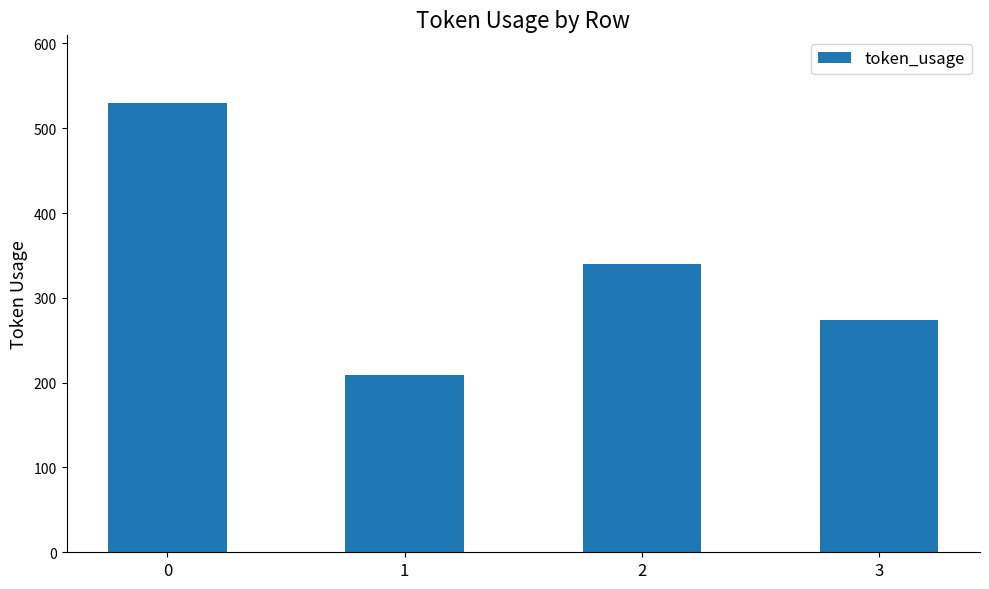

How many categories are shown in the chart?

4